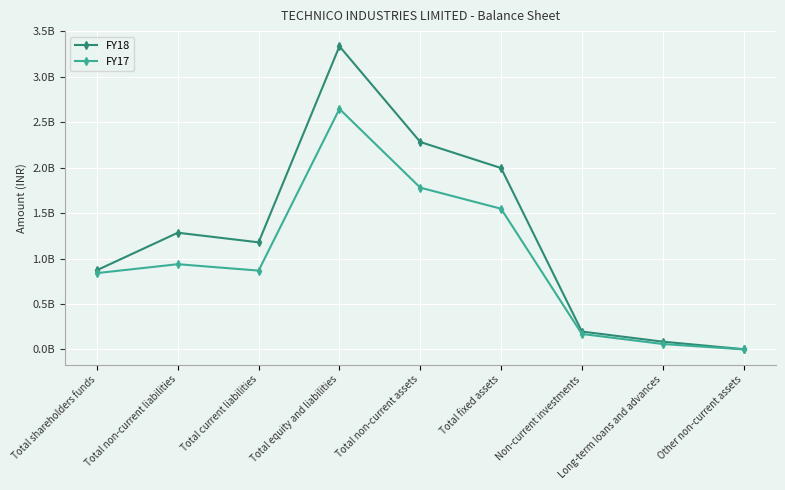

What are all the series names shown in the legend?

FY18, FY17